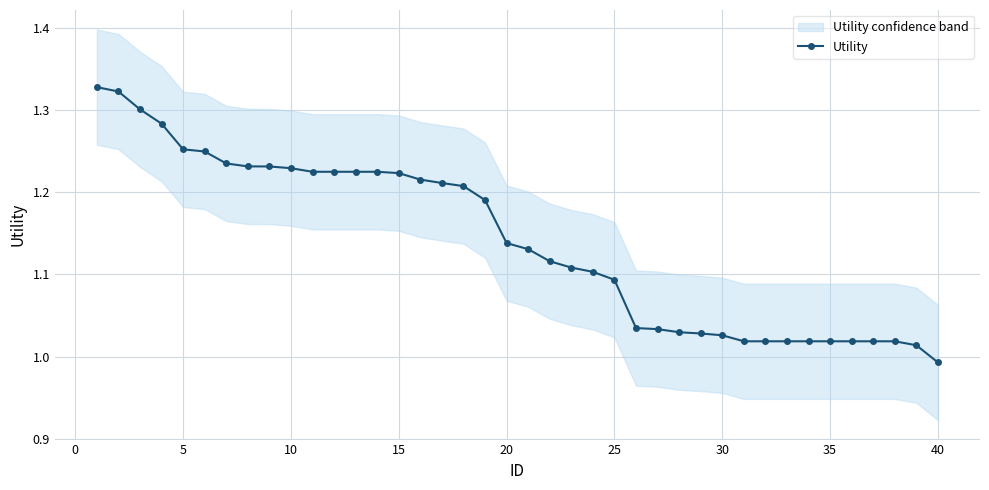

Is it true that Utility equals 1.5 at 35?

False